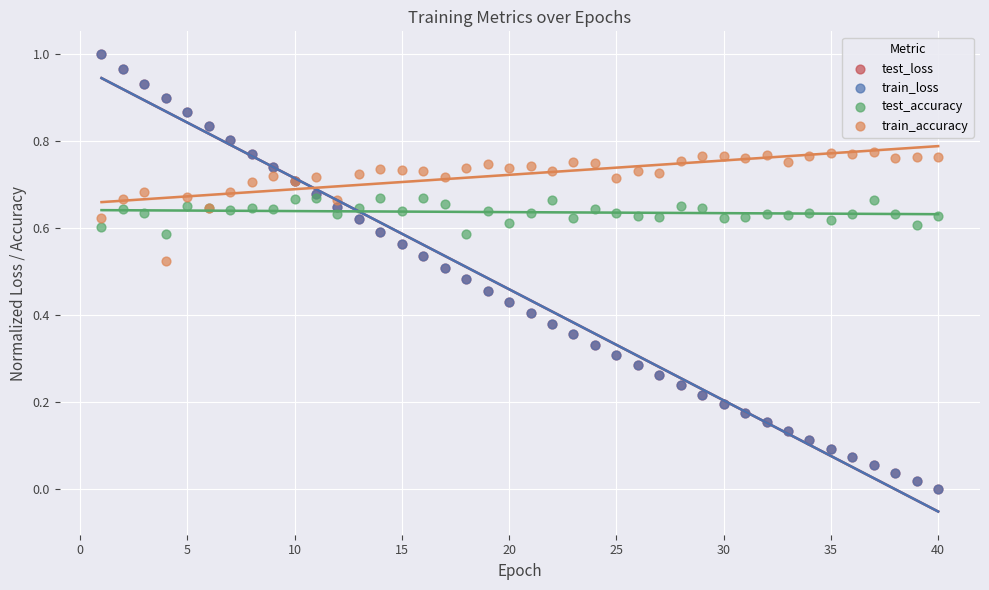

What are all the series names shown in the legend?

test_loss, train_loss, test_accuracy, train_accuracy